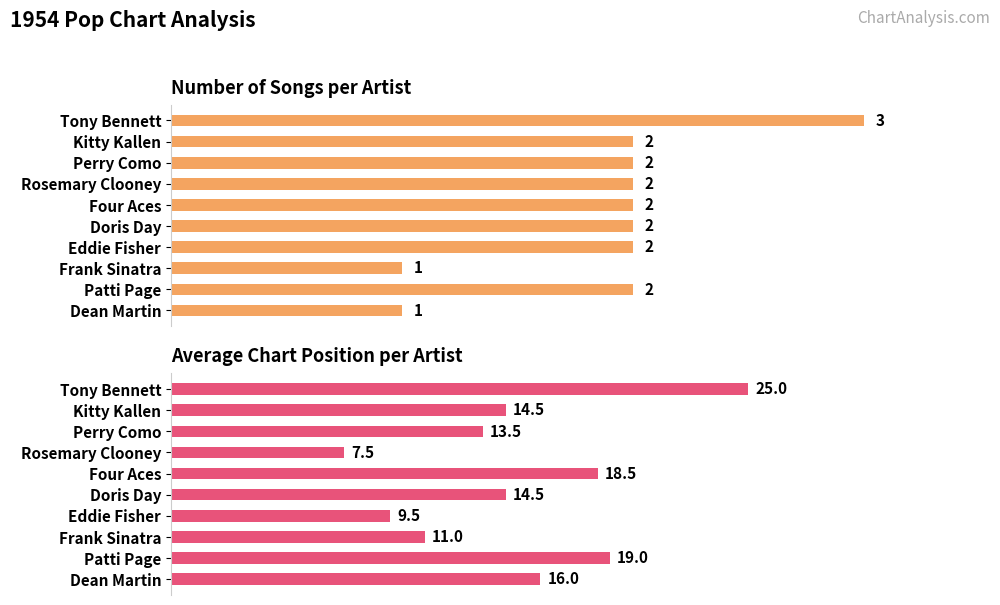

The value of Avg Position at Dean Martin is 7.8. True or false?

False